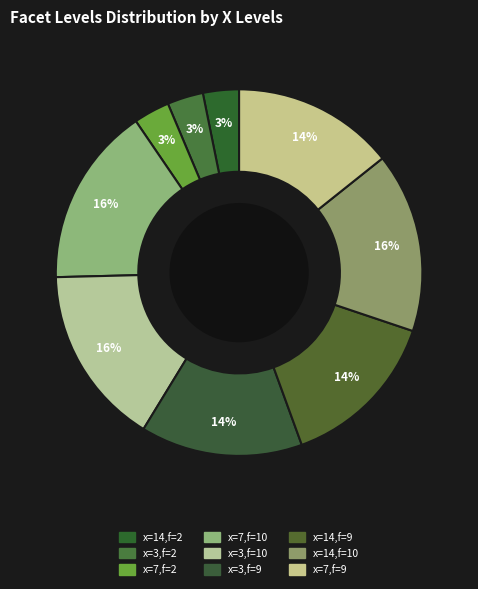

How many slices are in this pie chart?

9